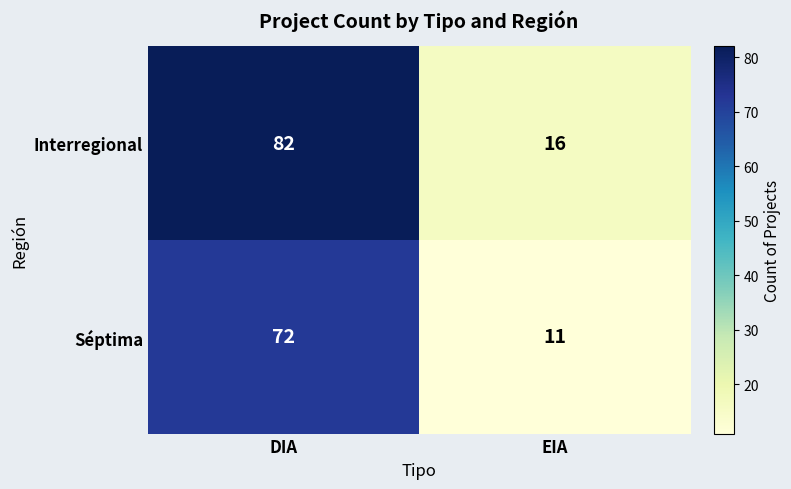

At which category does the chart reach its peak across all series?

DIA